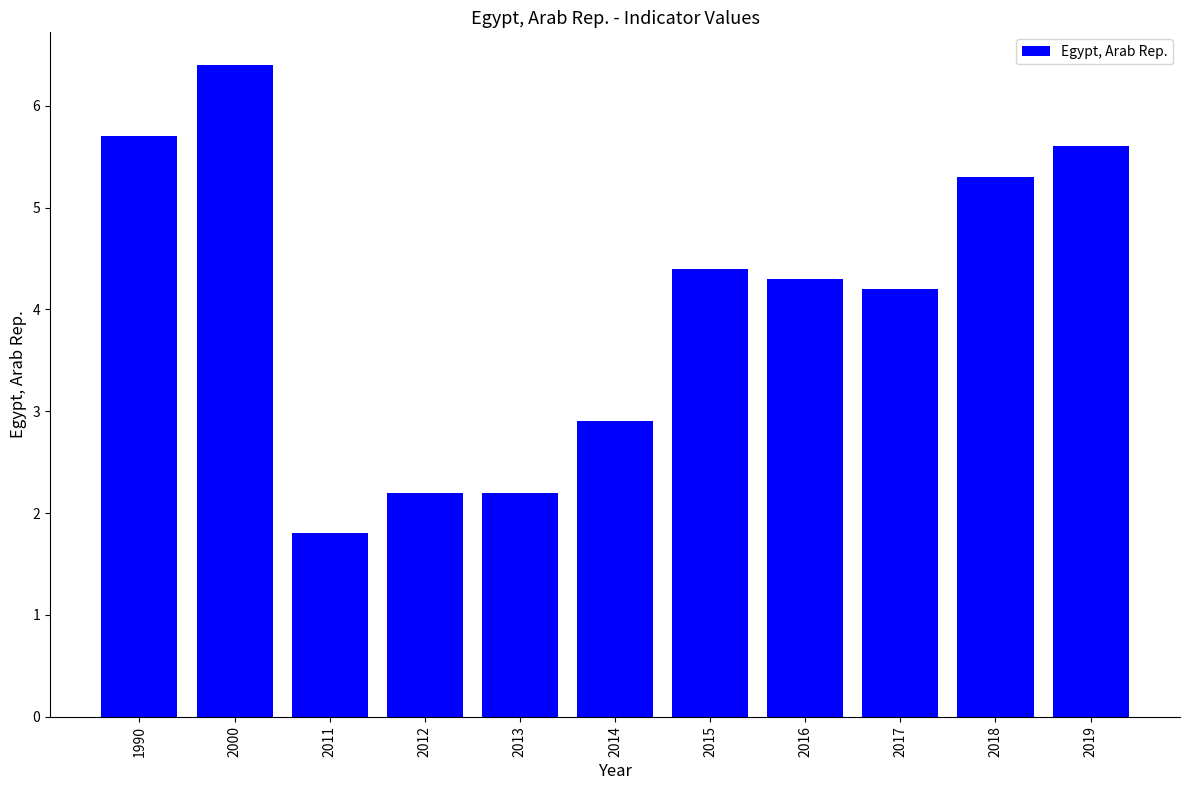

Which label corresponds to the smallest value in the chart?

2011